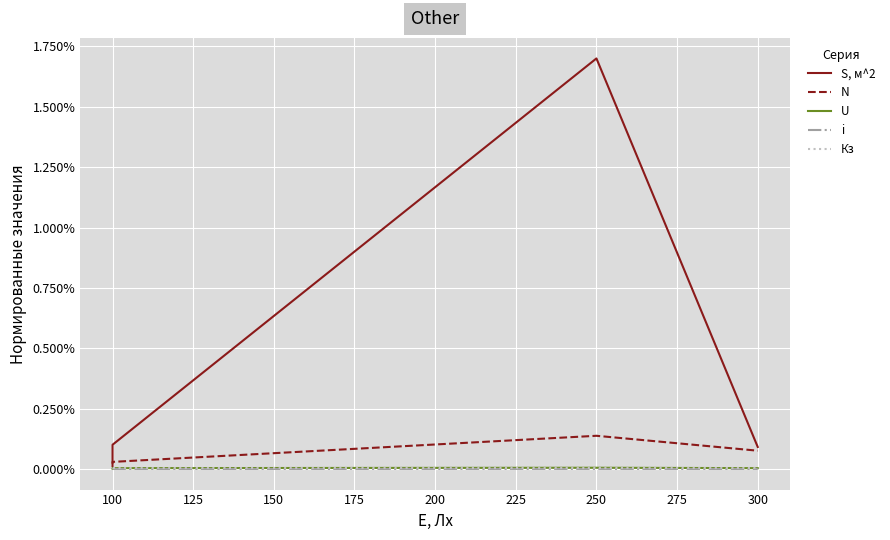

The i series shows 0.0 at 100. True or false?

False